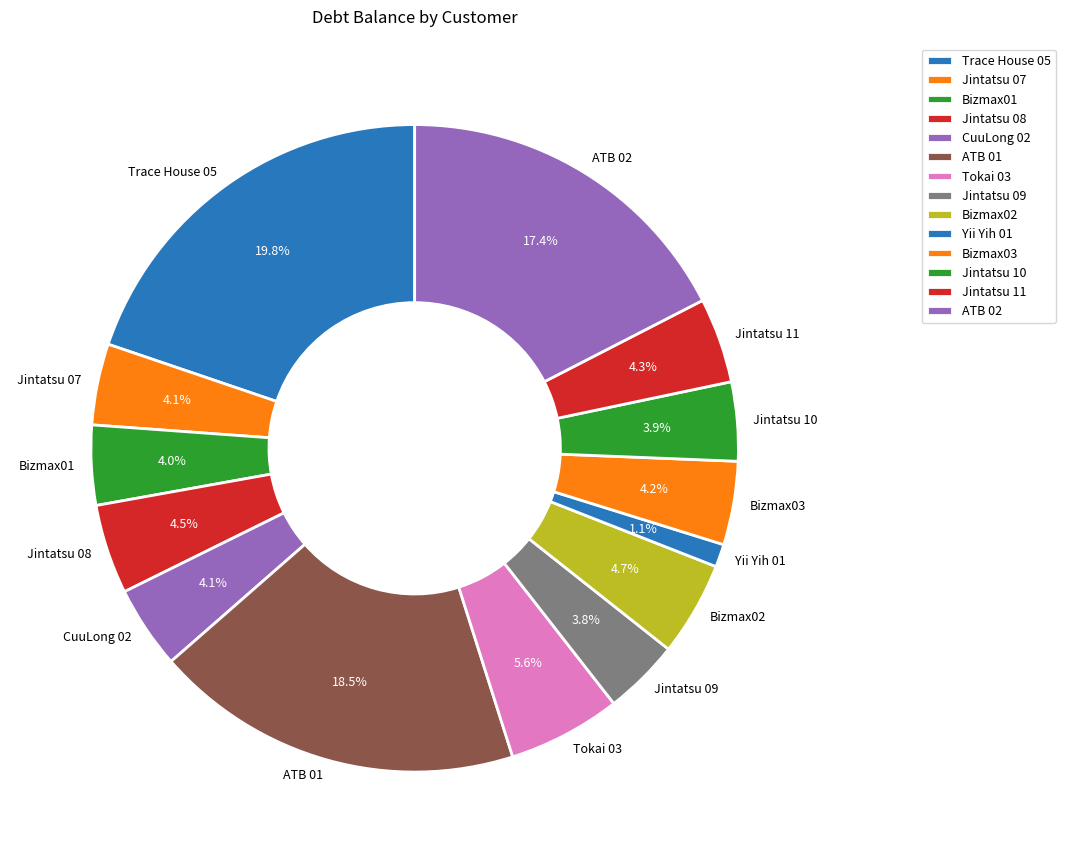

How many segments does this pie chart have?

14